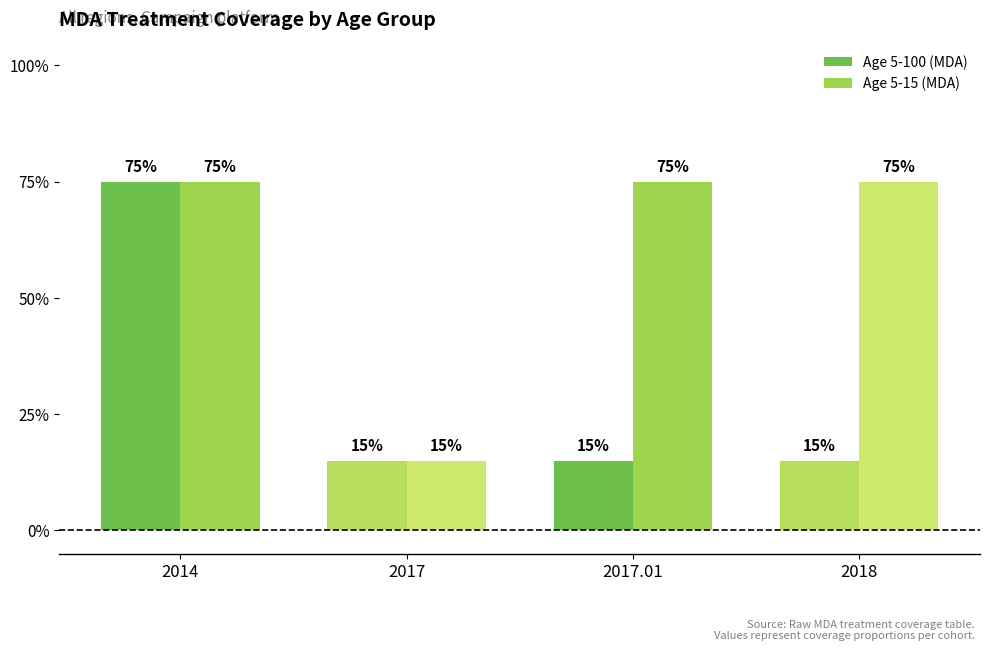

Reading left to right, extract all data points from this chart.

Age 5-100 (MDA): 2014=0.8	2017=0.1	2017.01=0.1	2018=0.1
Age 5-15 (MDA): 2014=0.8	2017=0.1	2017.01=0.8	2018=0.8